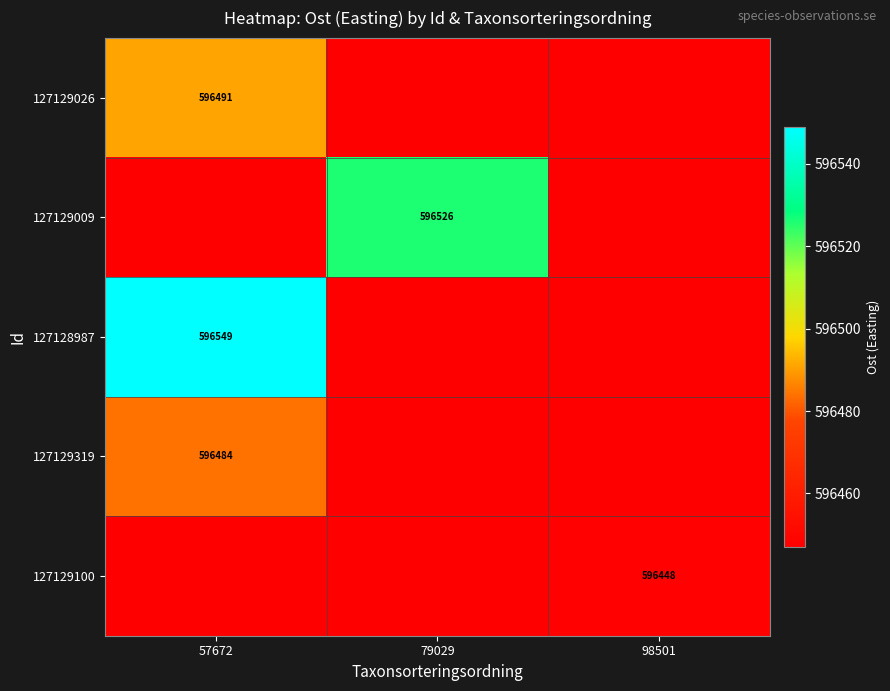

The 127129100 series shows 957955 at 98501. True or false?

False